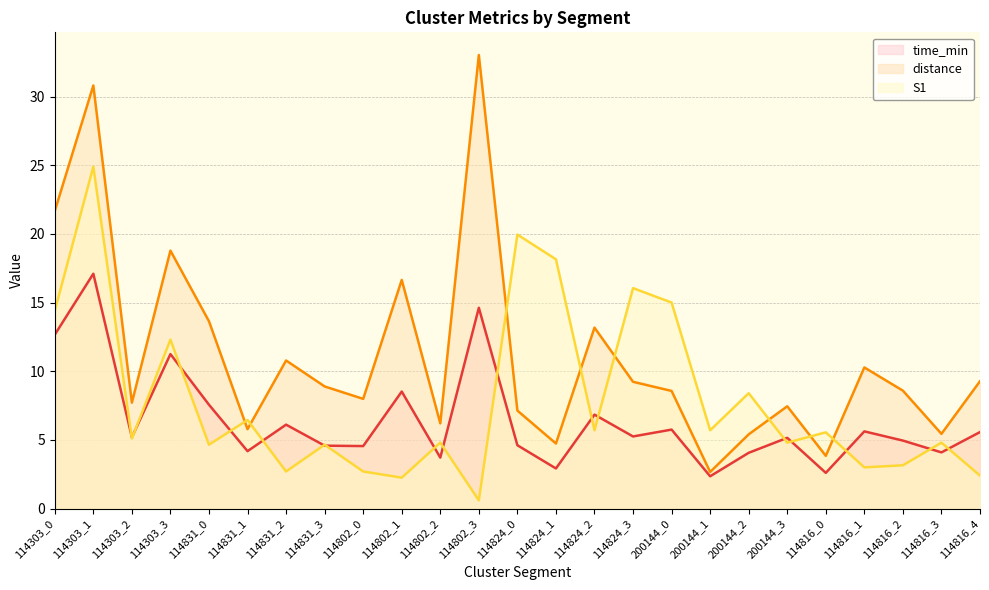

What are all the series names shown in the legend?

time_min, distance, S1